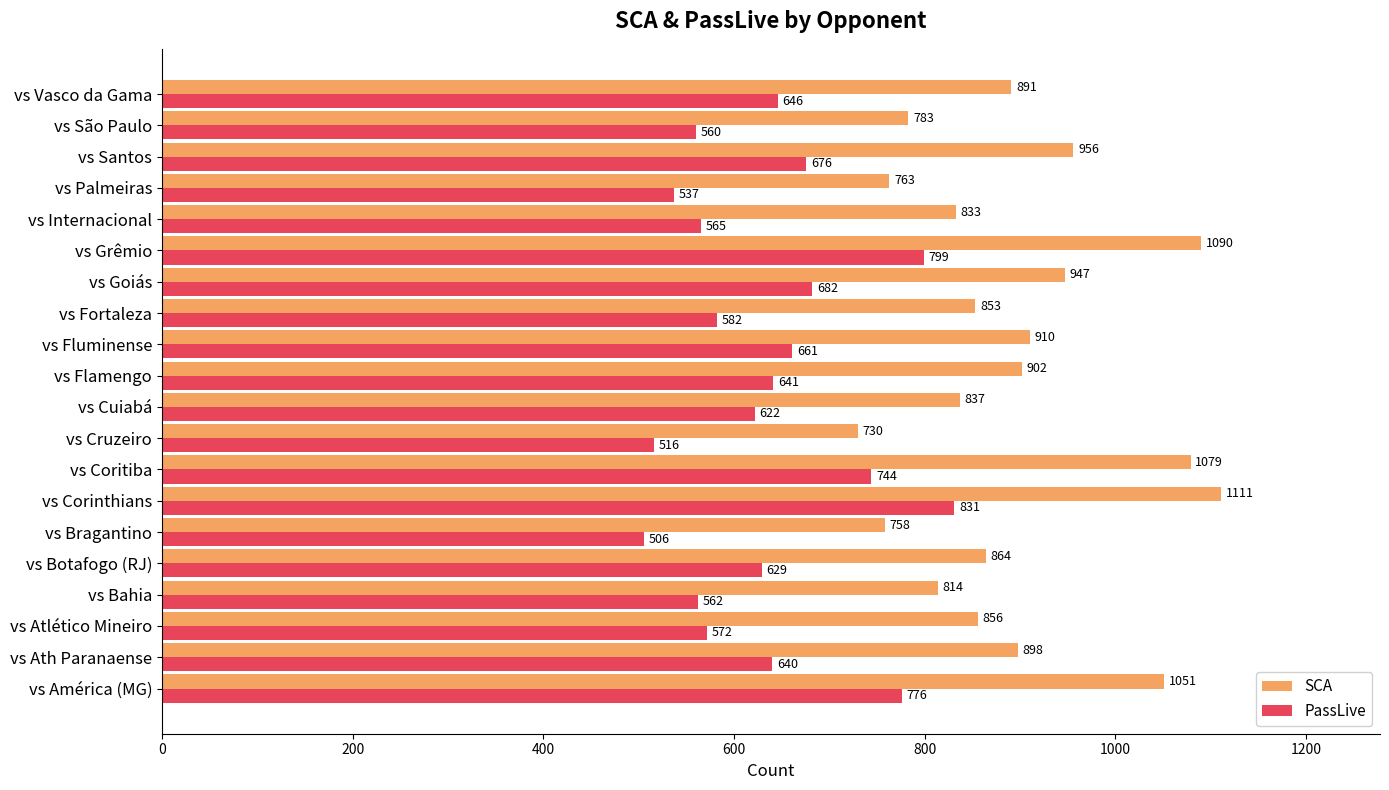

What is the difference between the maximum and minimum values in the PassLive series?

325